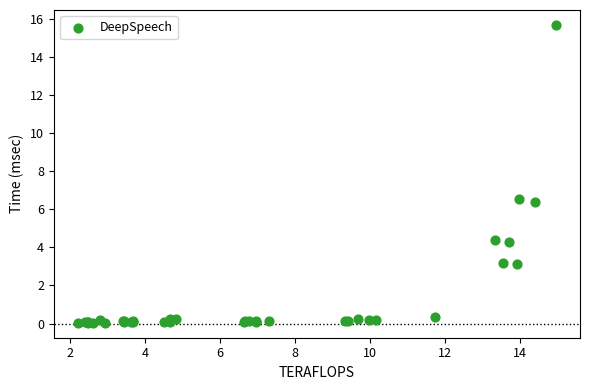

What Y value in the scatter plot is closest to 7?

6.6